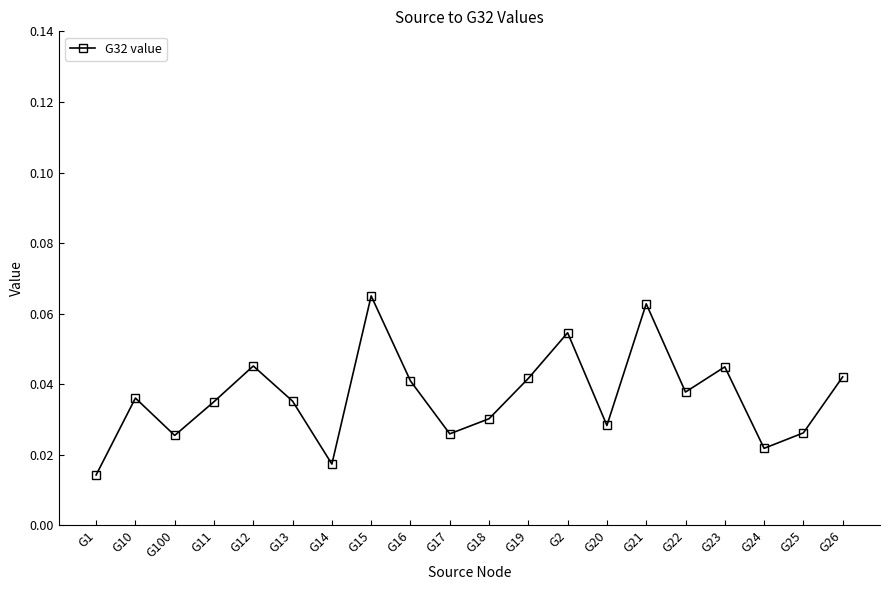

What position from the right is G20?

7